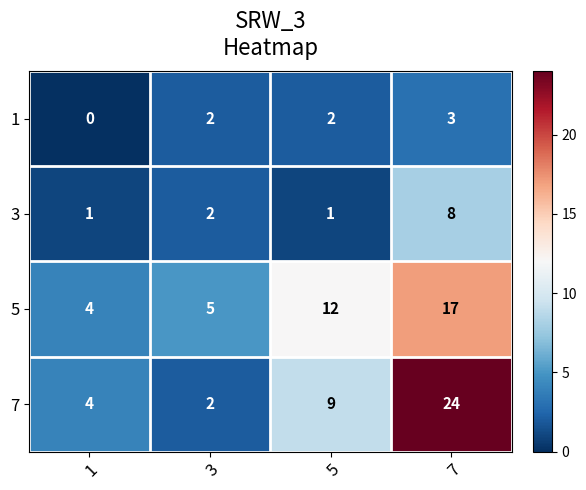

Reading left to right, extract all data points from this chart.

1: 1=0	3=2	5=2	7=3
3: 1=1	3=2	5=1	7=8
5: 1=4	3=5	5=12	7=17
7: 1=4	3=2	5=9	7=24